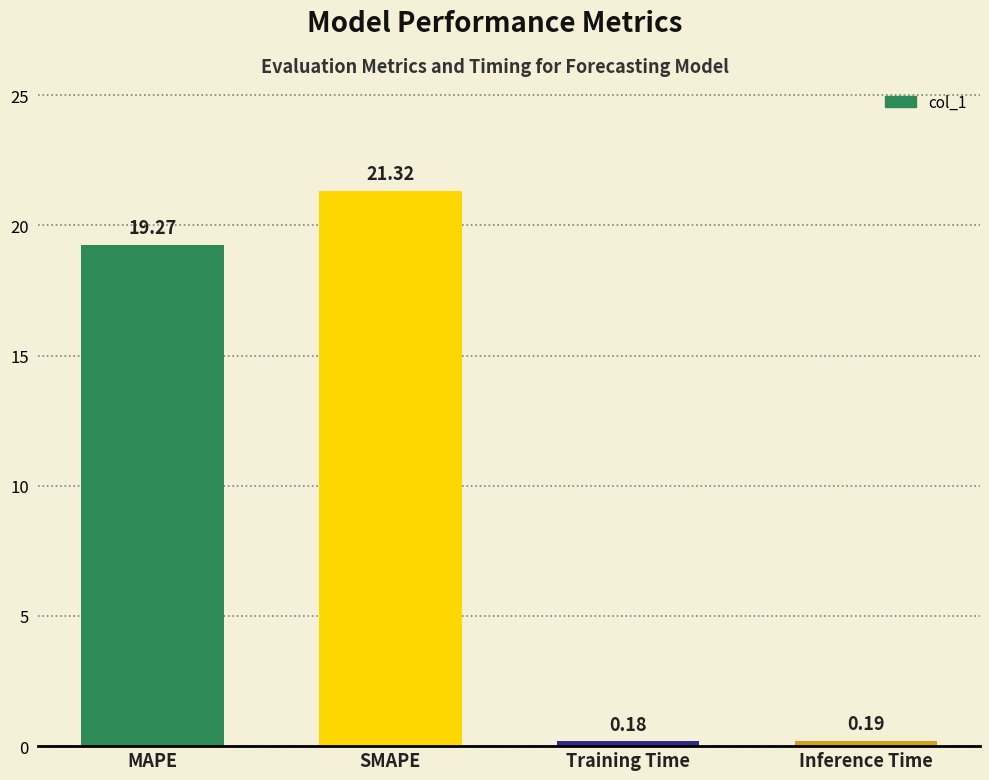

What is the difference between the second highest and second lowest values?

19.1